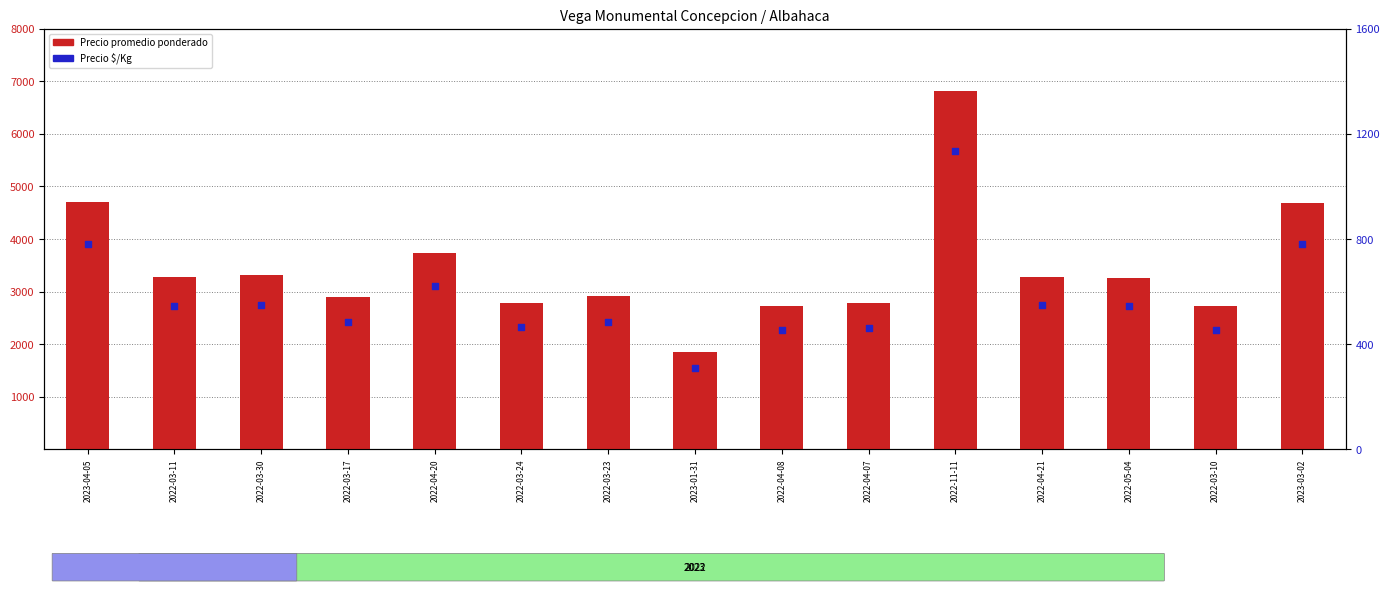

Which series reaches the minimum Y coordinate?

Precio $/Kg